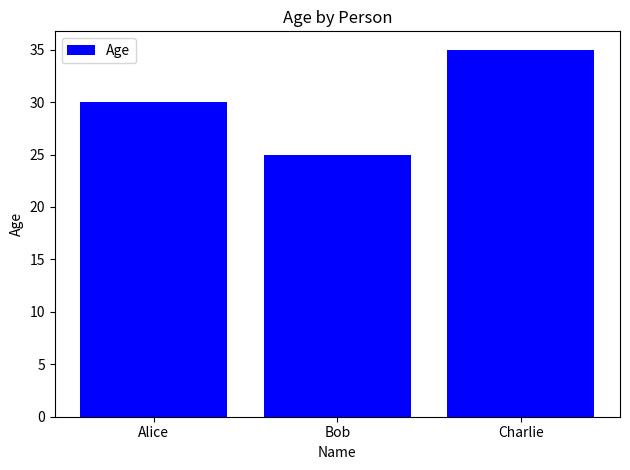

Between Bob and Charlie, which is larger?

Charlie